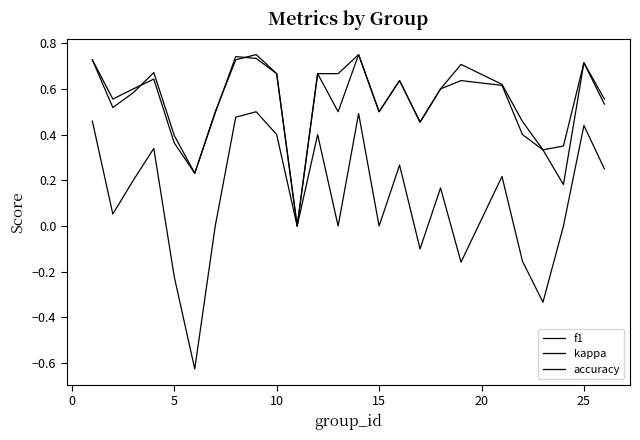

How many lines are shown in the chart?

3